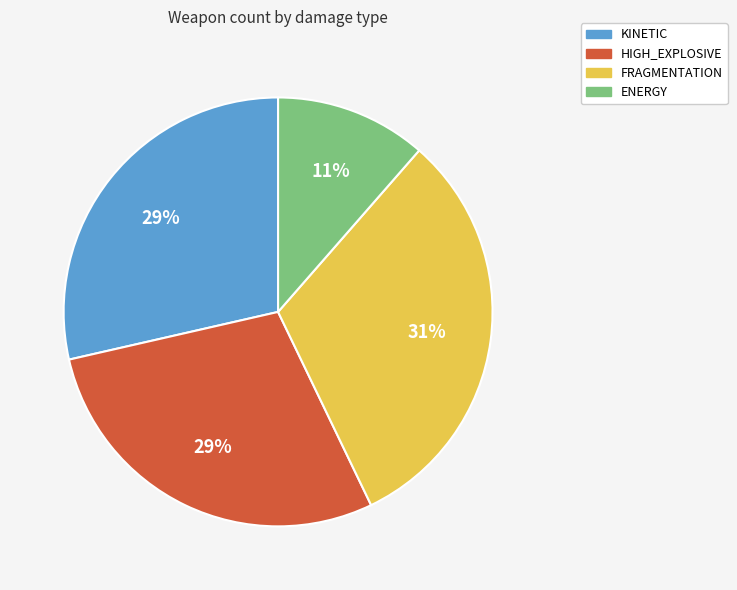

The FRAGMENTATION slice represents 31% of the pie. True or false?

True